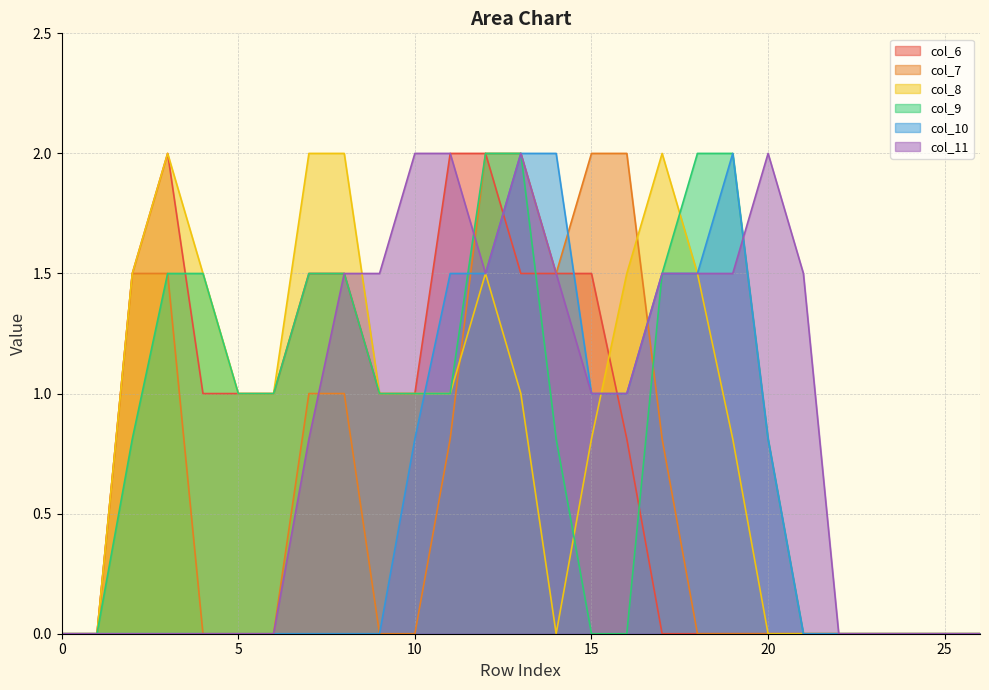

True or false: col_8 and col_9 intersect in this chart.

True